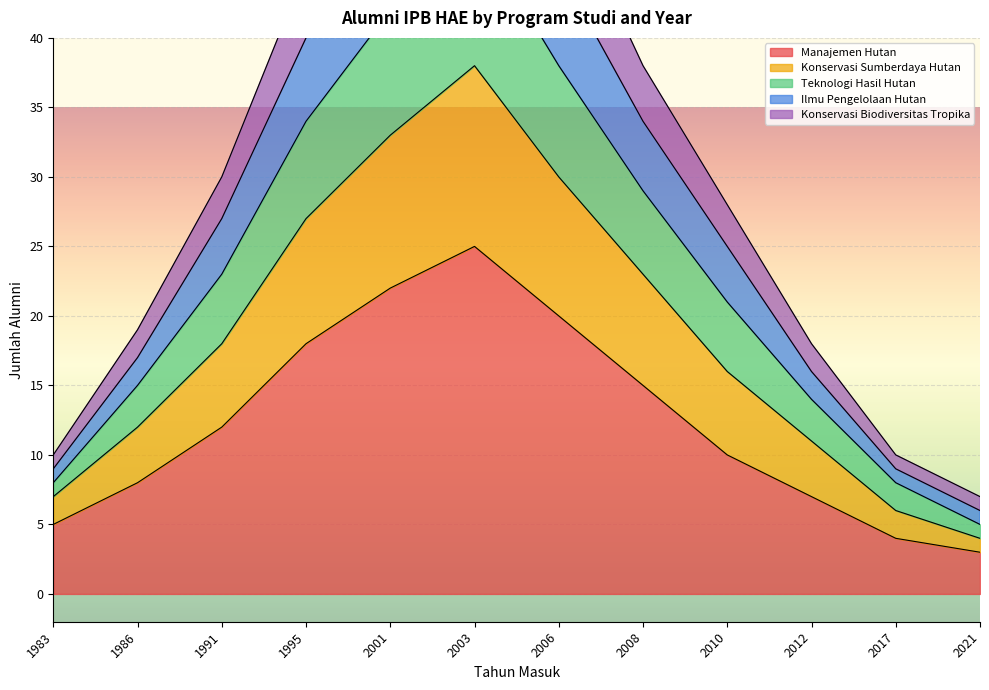

What is the value of the Ilmu Pengelolaan Hutan point at the 6th from the left?

64